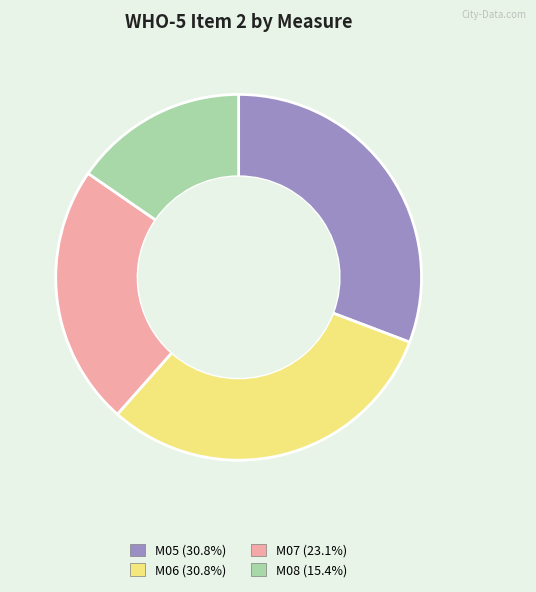

Does M05 account for over 50% of the chart?

No